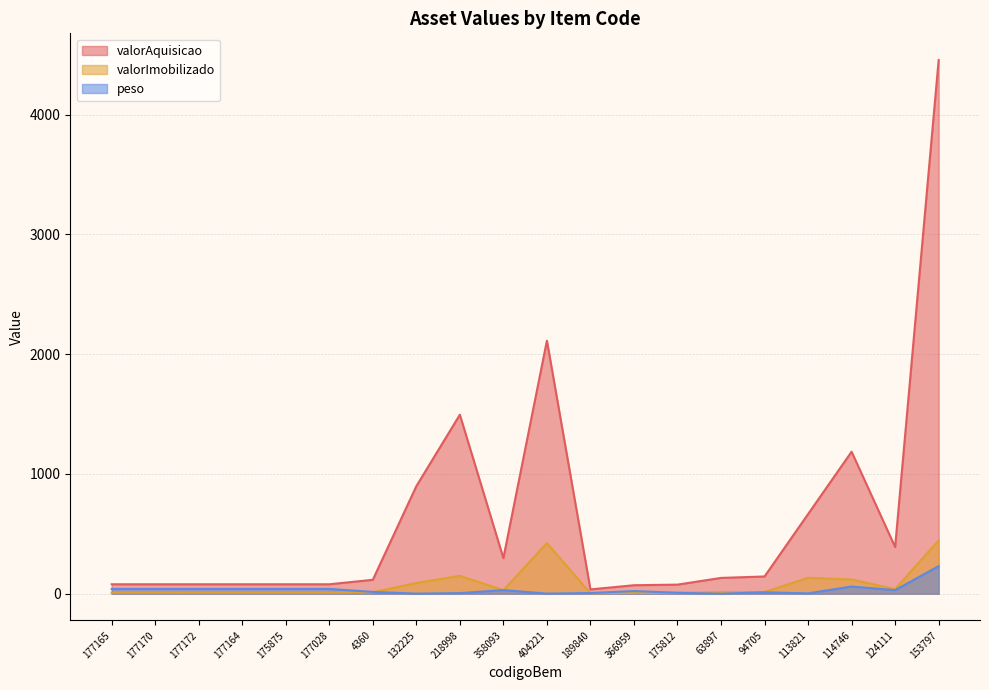

What is the maximum value for peso?

230.0